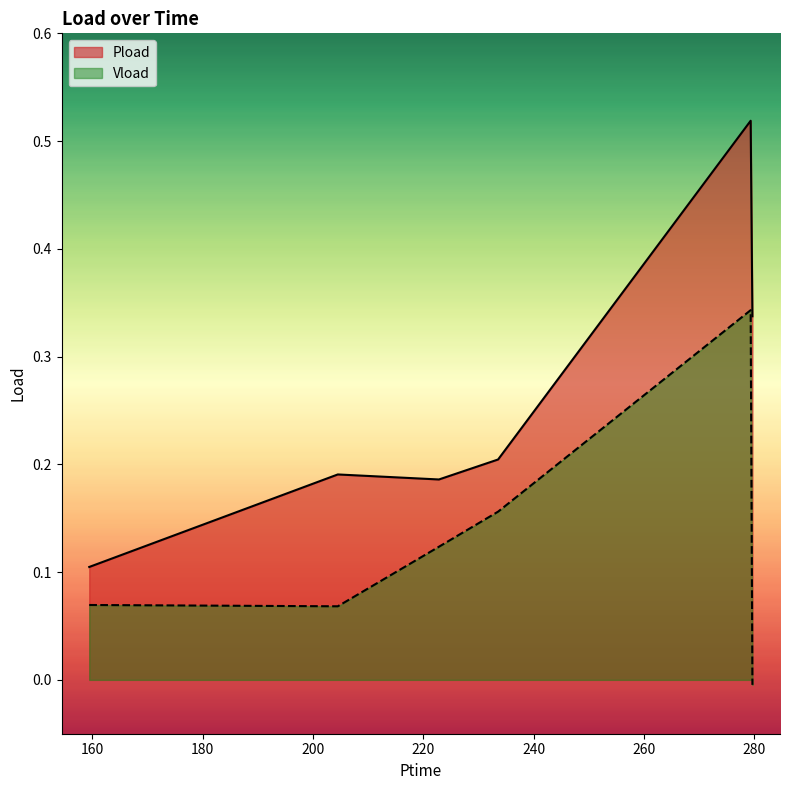

Which label corresponds to the largest value in the chart?

279.32401